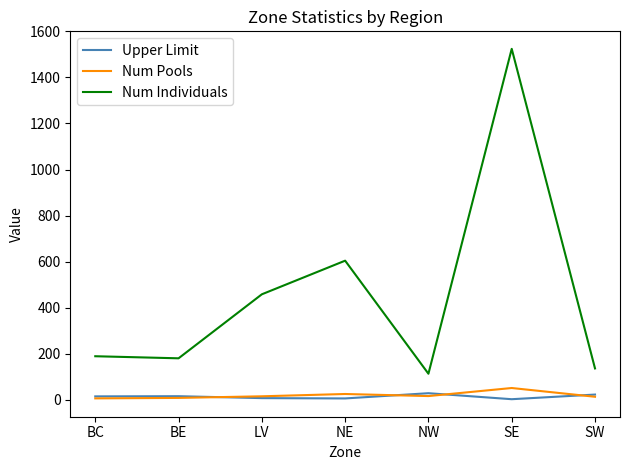

Which series has the widest spread of values?

Num Individuals